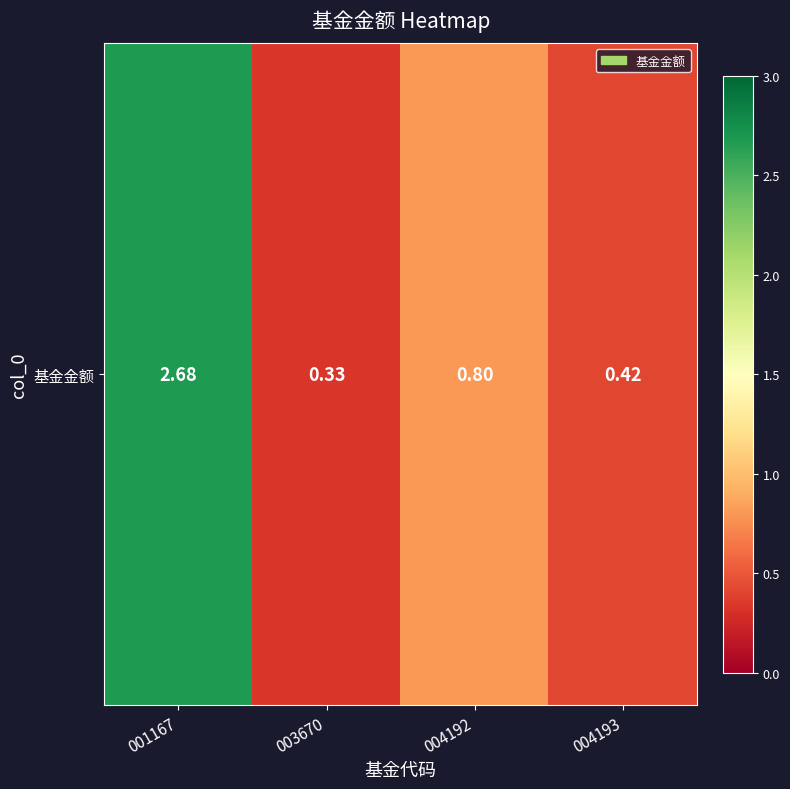

At which category does the chart reach its minimum across all series?

003670